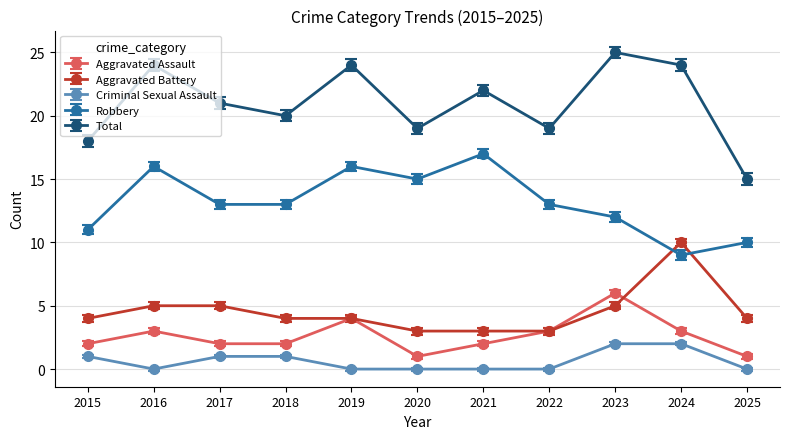

Where is the first local maximum for Robbery?

2016